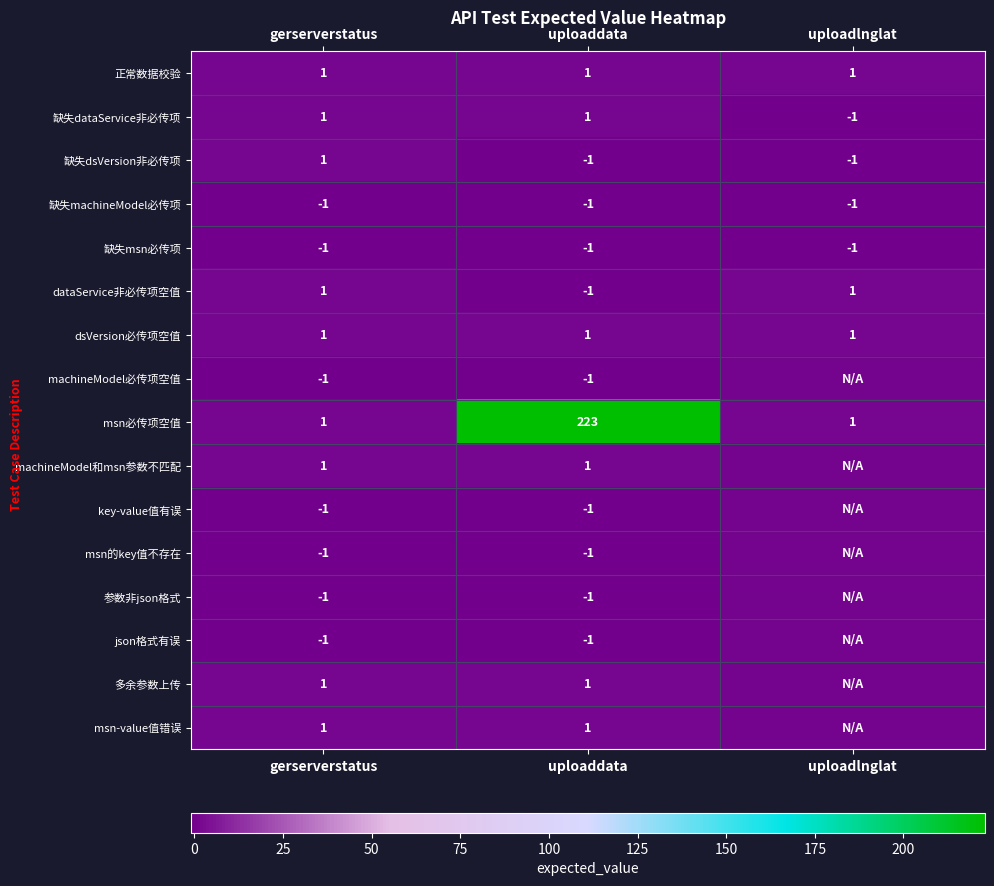

What is the difference between the 缺失dataService非必传项 values at gerserverstatus and uploadlnglat?

2